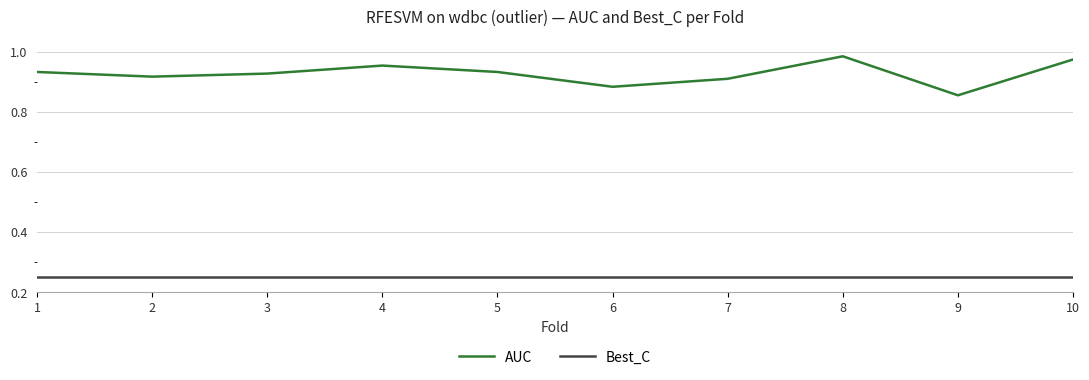

Which series has the largest range (max minus min)?

AUC